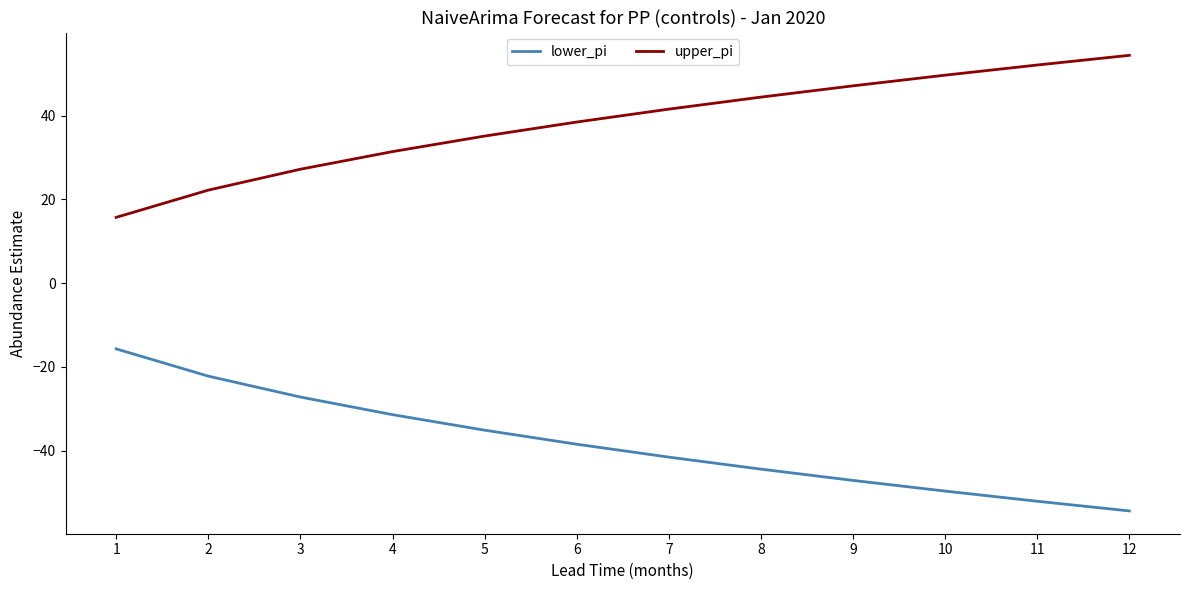

Is the value of lower_pi at 7 greater than the value of upper_pi at 12?

No